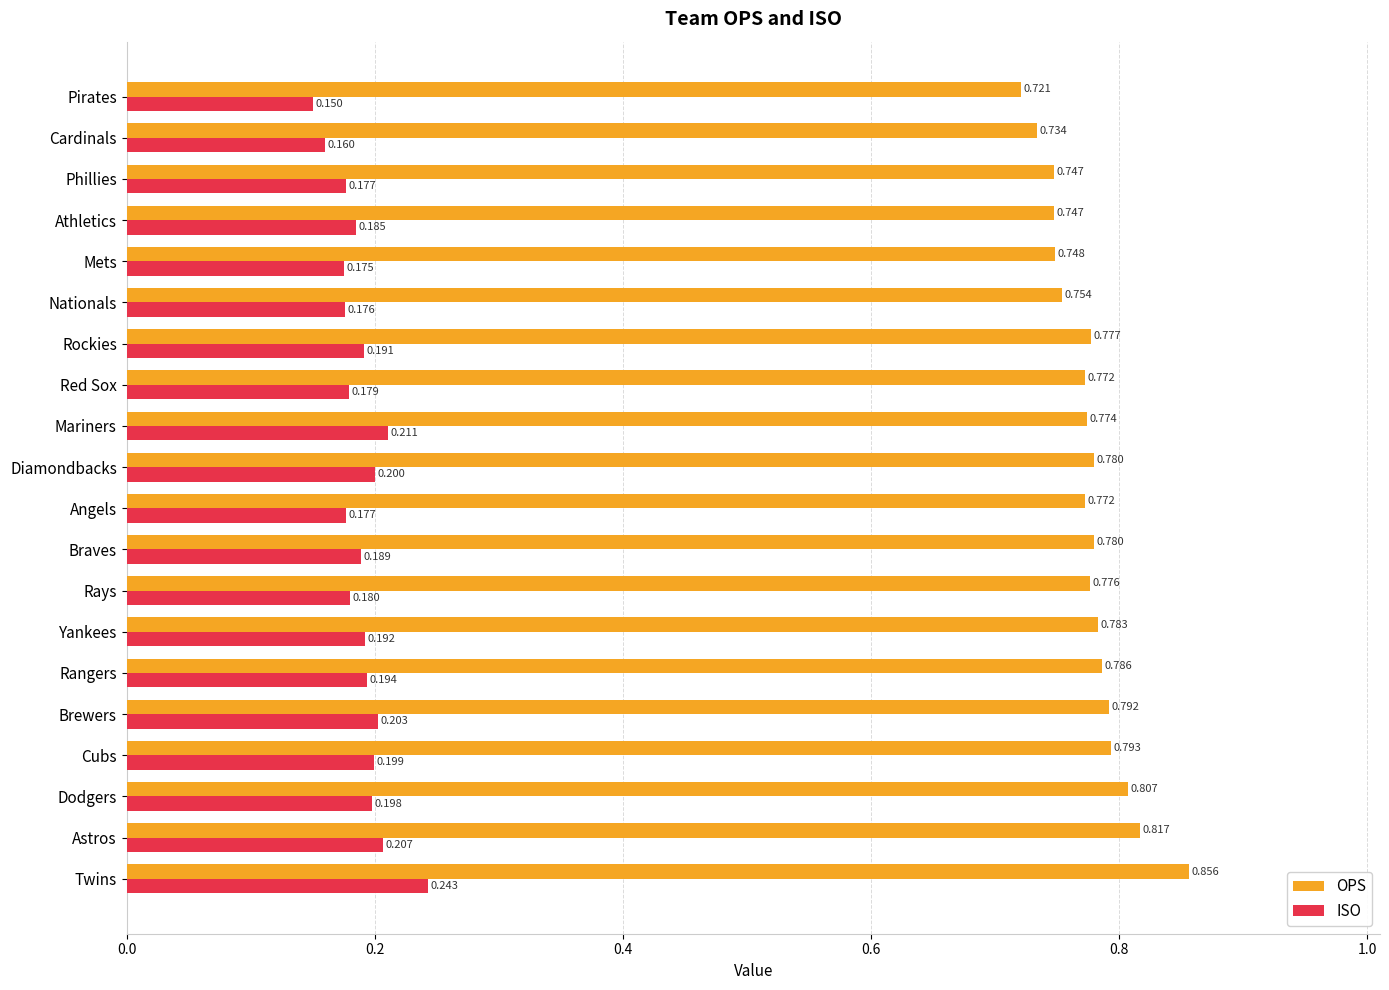

At which category is the sum across all series the highest?

Twins